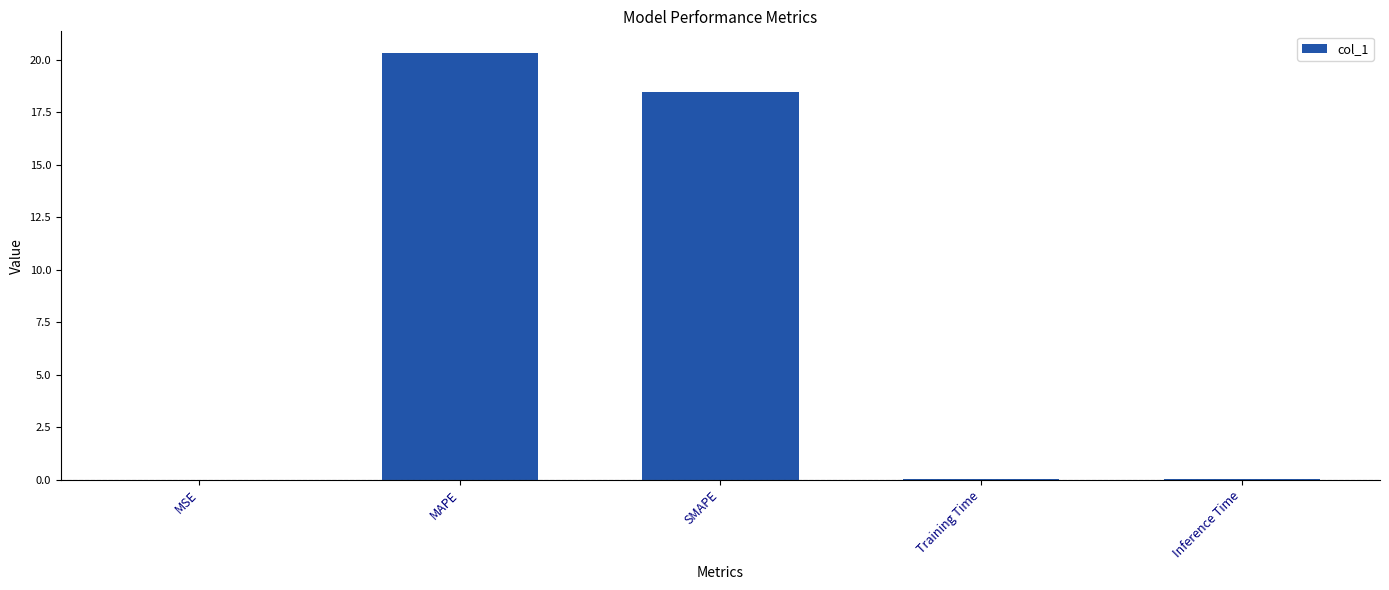

What is the sum of all values?

38.9